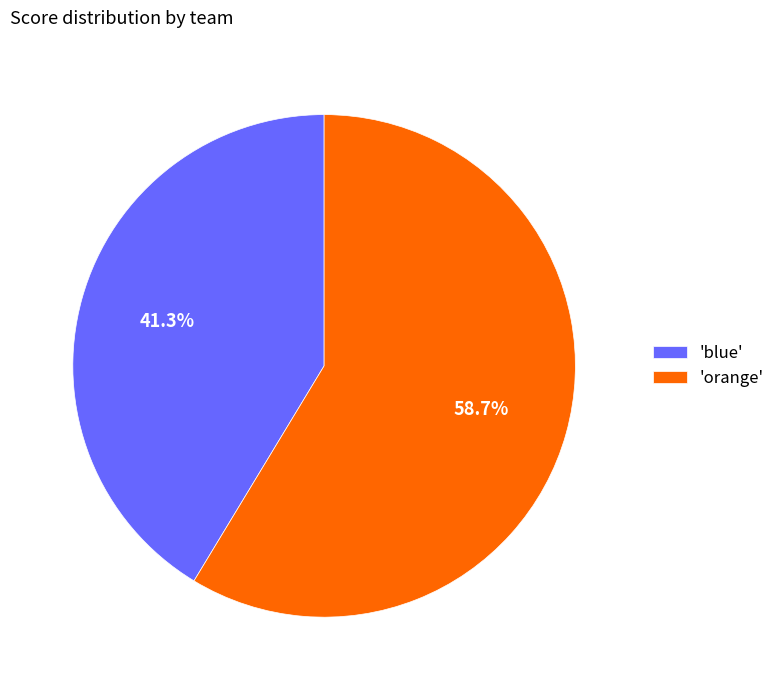

What is the largest slice in the pie chart?

'orange'